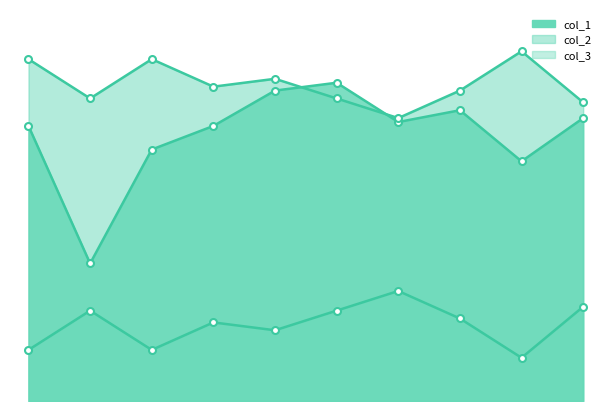

What are all the series names shown in the legend?

col_1, col_2, col_3